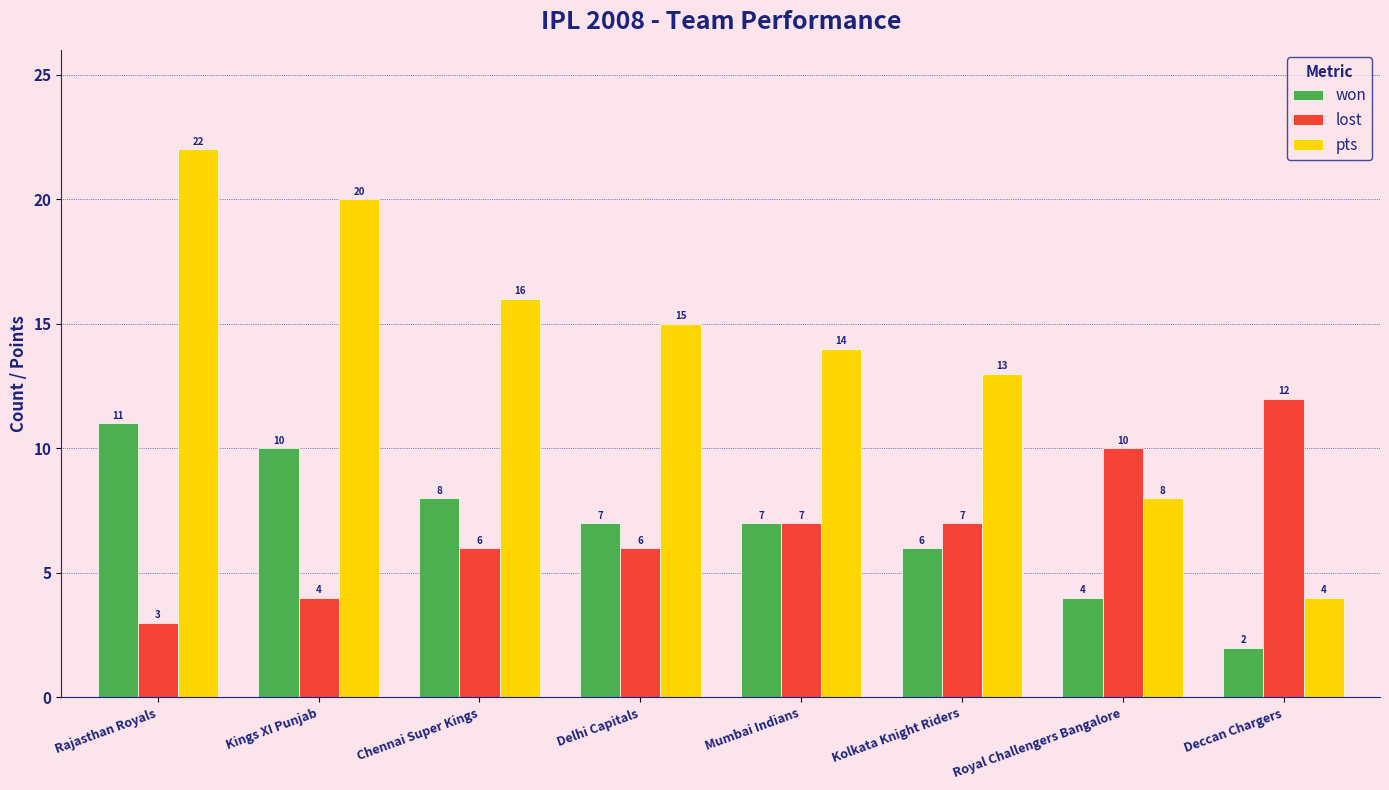

How many groups of bars are there?

8